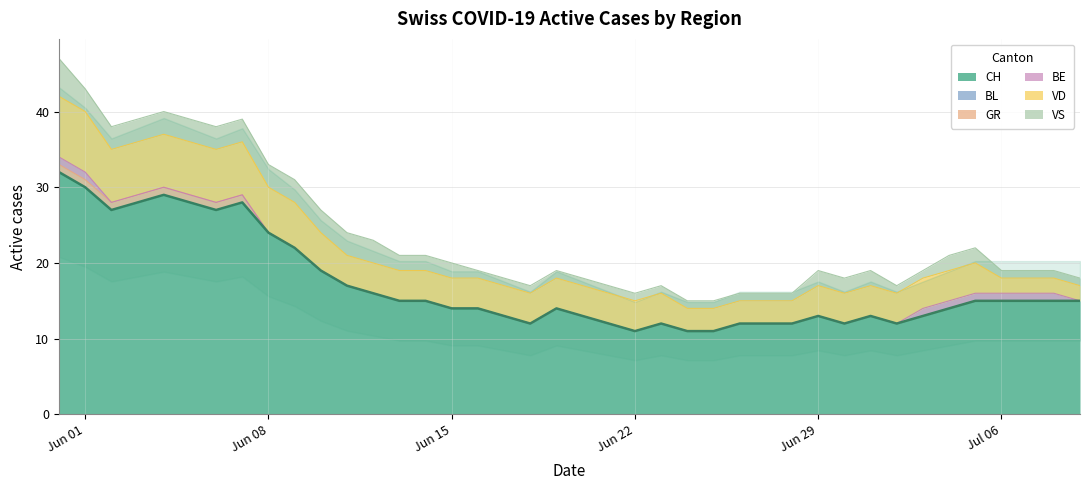

The CH series shows 4 at Jun 22. True or false?

False